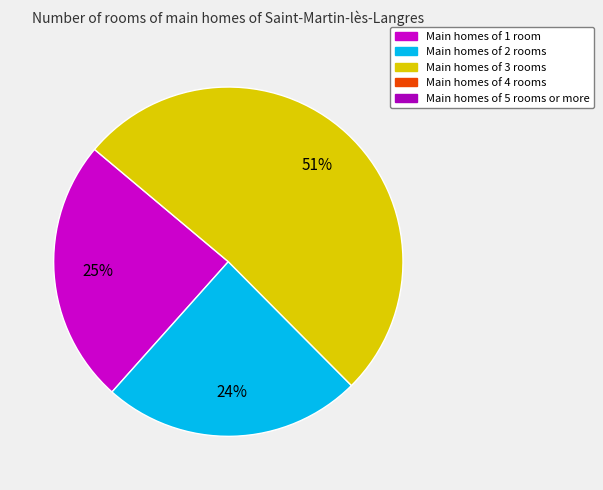

To the nearest percent, what is the difference between the largest and smallest slice percentages?

27%